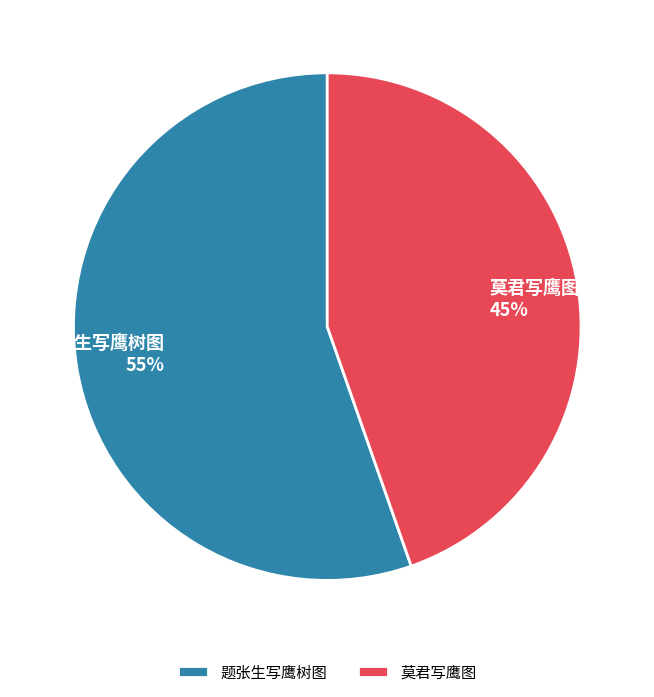

How many slices are in this pie chart?

2